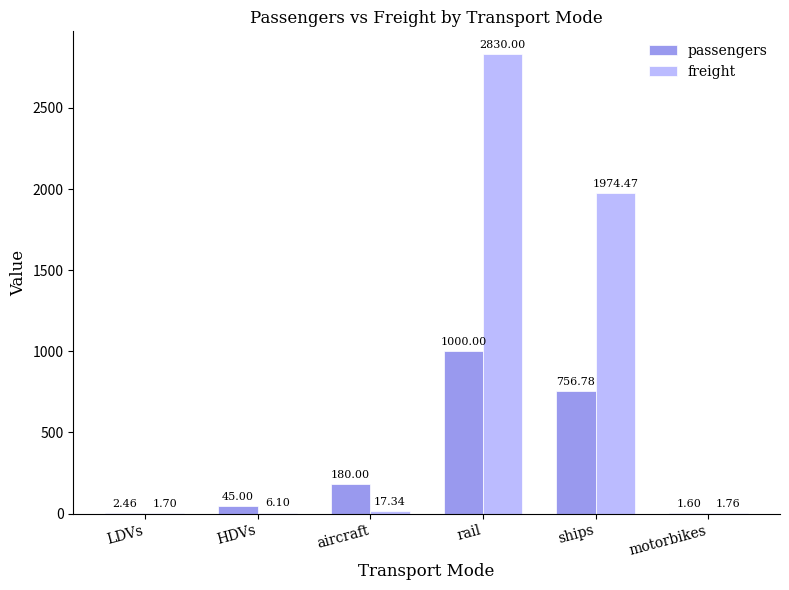

Is the value of freight at HDVs greater than the value of passengers at rail?

No